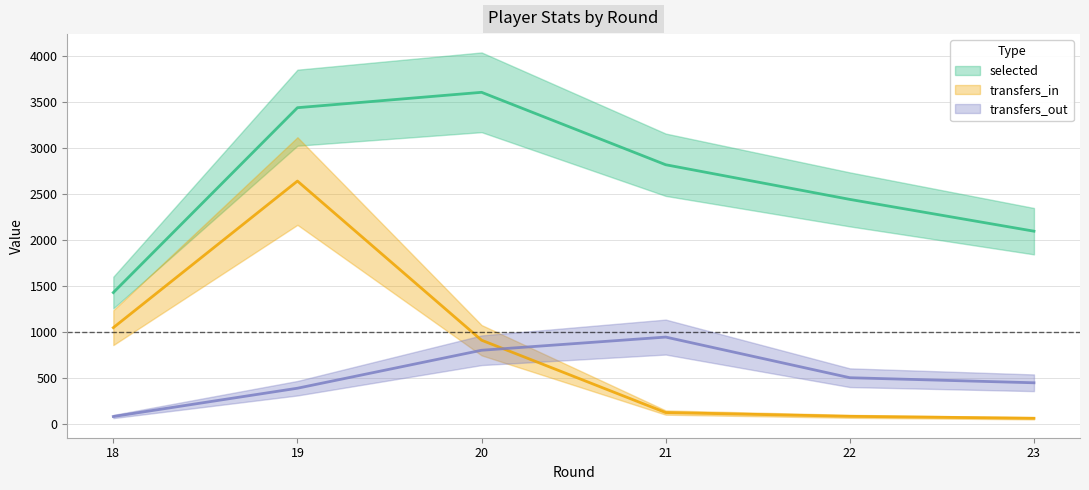

What is the value of the selected point at the 3rd from the left?

3604